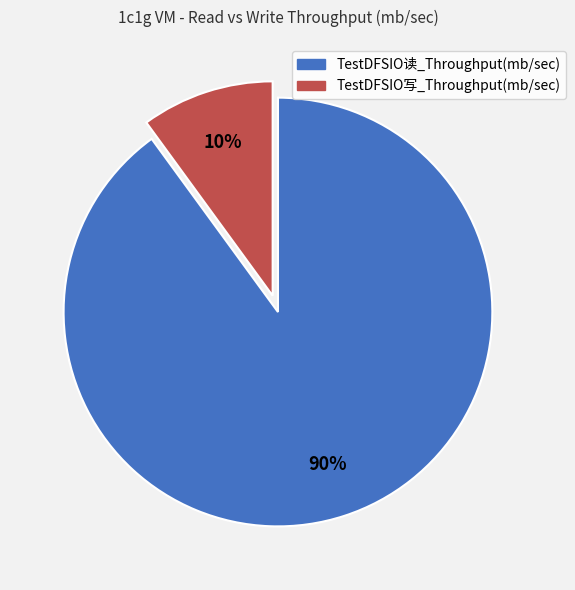

To the nearest percent, what is the average slice percentage?

50%